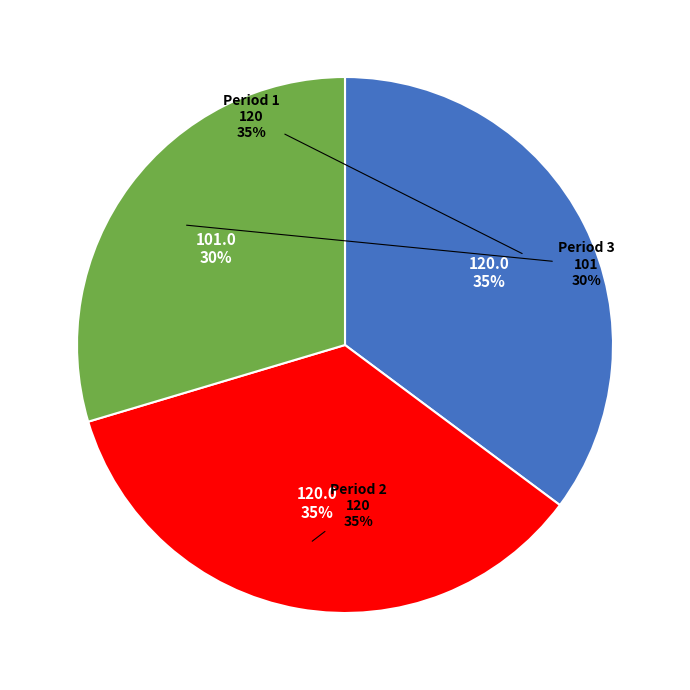

To the nearest percent, what is the average slice percentage?

33%